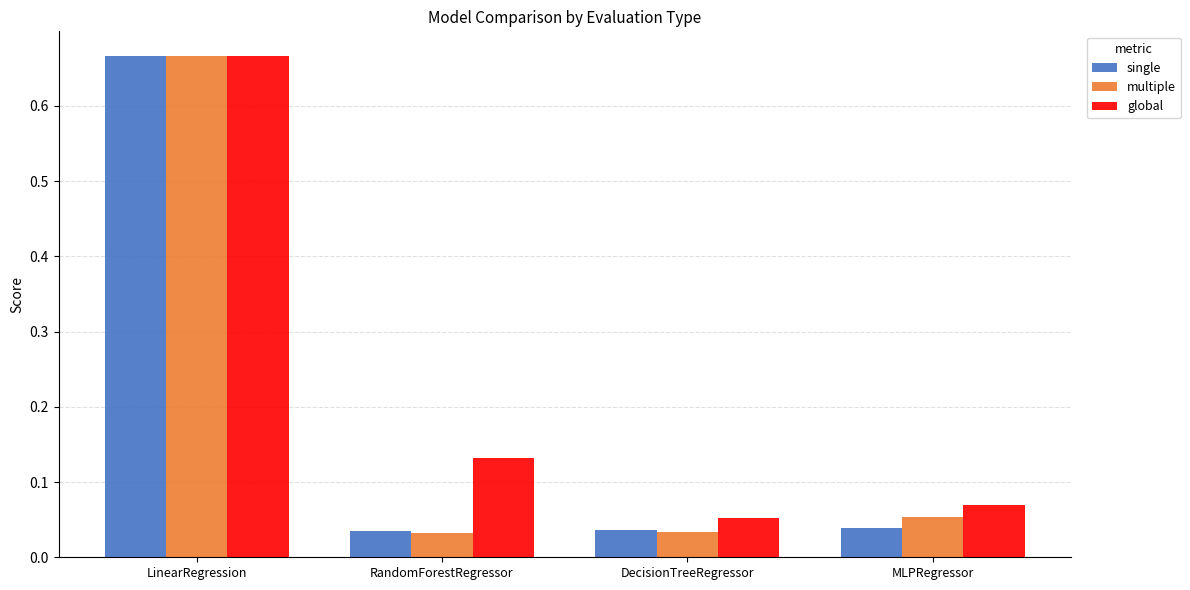

Is the value of global at LinearRegression greater than the value of multiple at MLPRegressor?

Yes